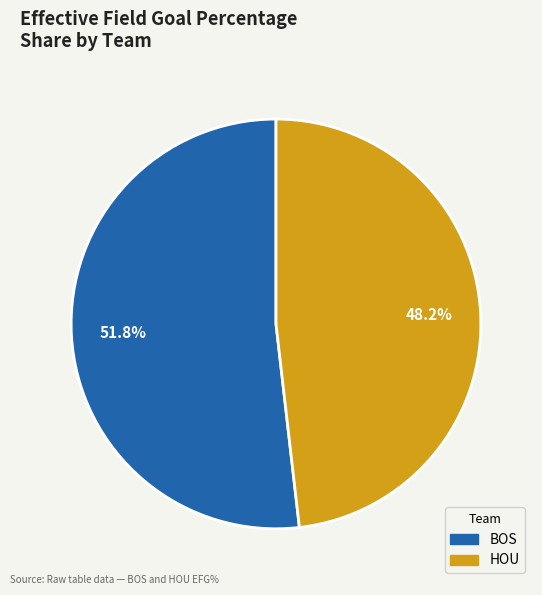

To the nearest percent, what is the average slice percentage?

50%